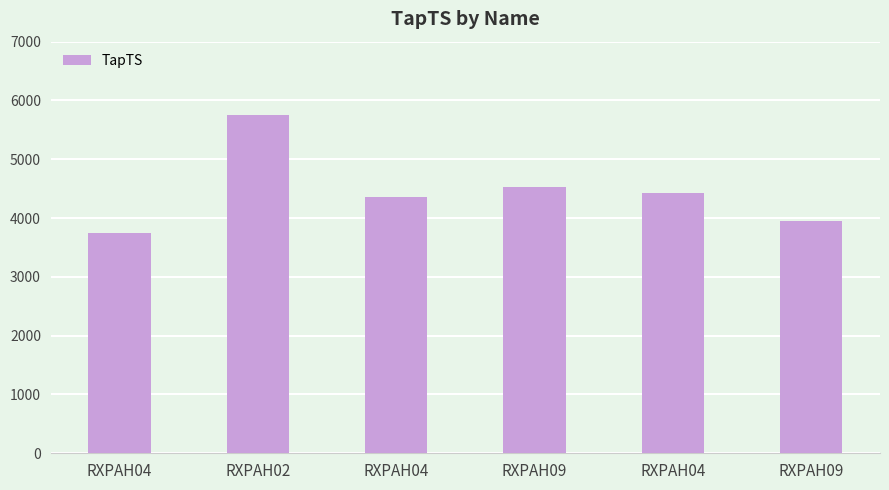

Which label corresponds to the largest value in the chart?

RXPAH02